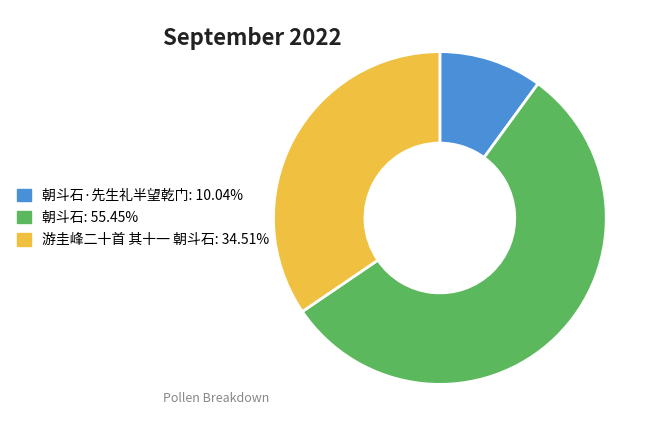

Is there any slice that represents more than half of the pie?

Yes